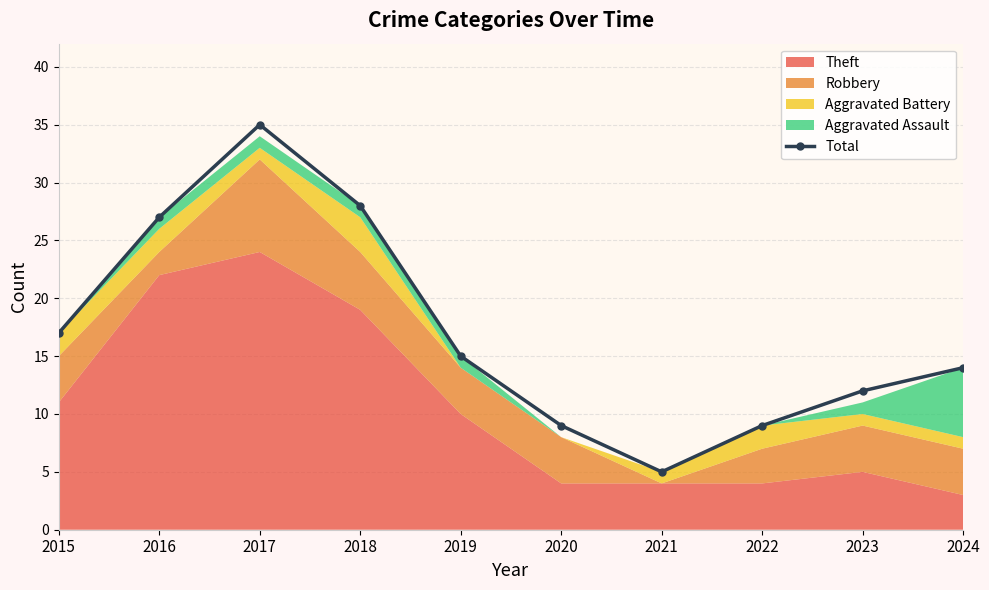

What is the maximum value shown in the chart?

35